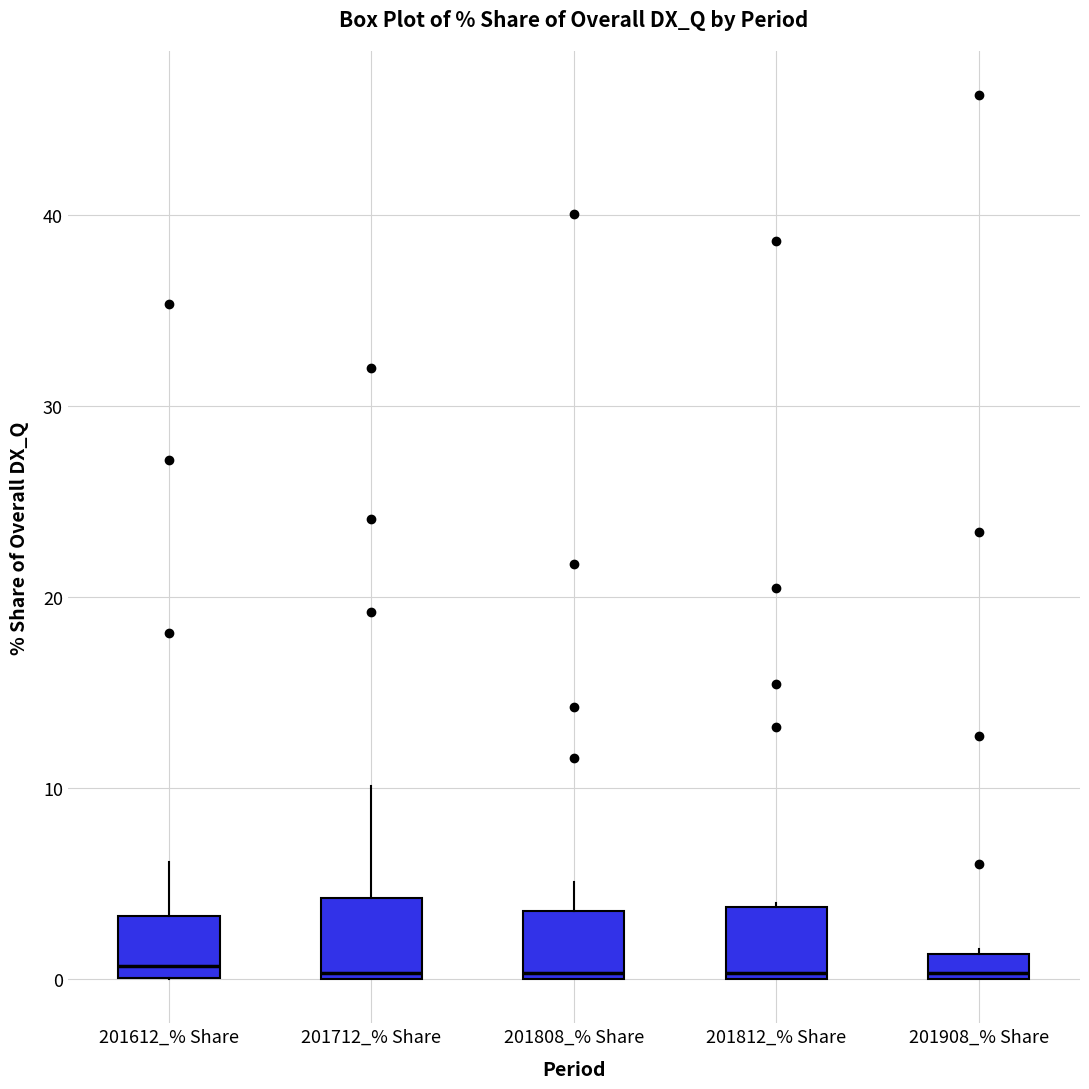

Where is the lower edge of the box for 201808_% Share on the y-axis? The values are not printed on the chart, so give them approximately, as read against the axis.

0